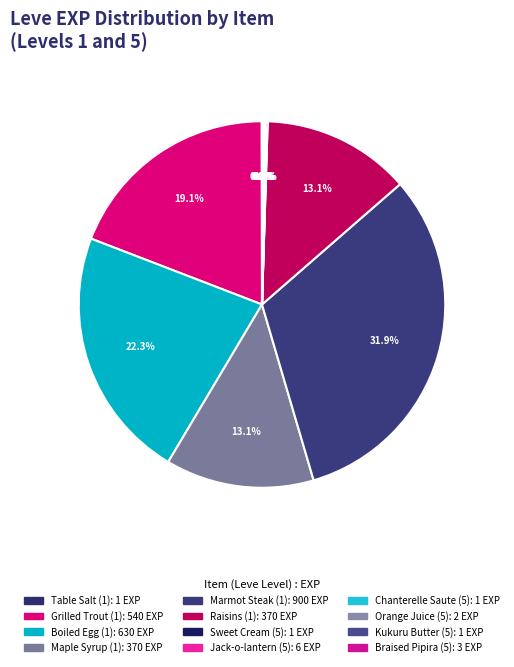

Rank the categories by value from lowest to highest.

Table Salt (1), Sweet Cream (5), Chanterelle Saute (5), Kukuru Butter (5), Orange Juice (5), Braised Pipira (5), Jack-o-lantern (5), Maple Syrup (1), Raisins (1), Grilled Trout (1), Boiled Egg (1), Marmot Steak (1)